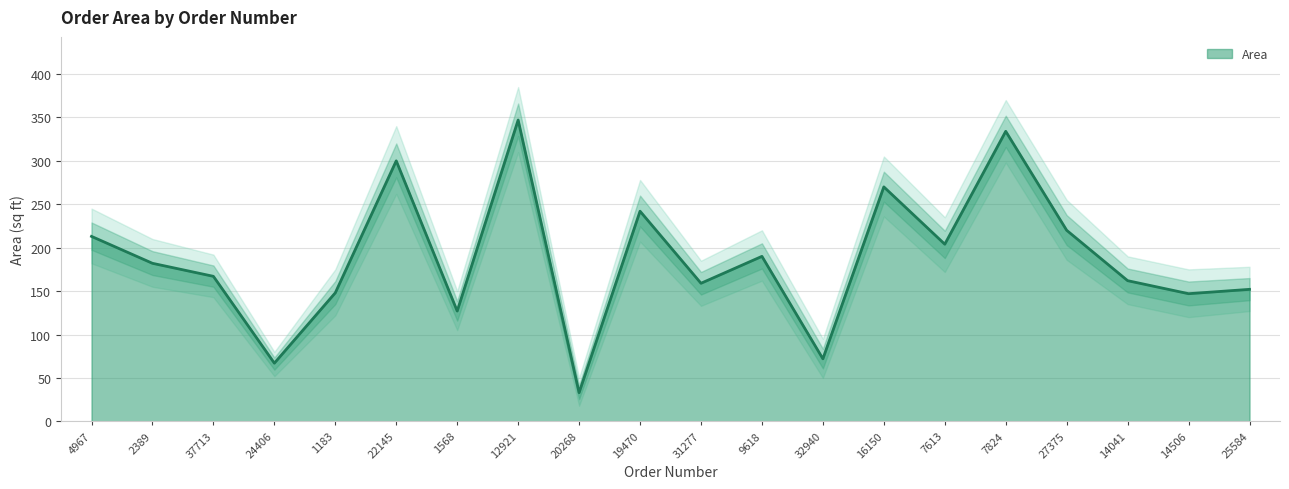

Rank the series at 16150 from highest to lowest value.

Area Upper, Area, Area Lower